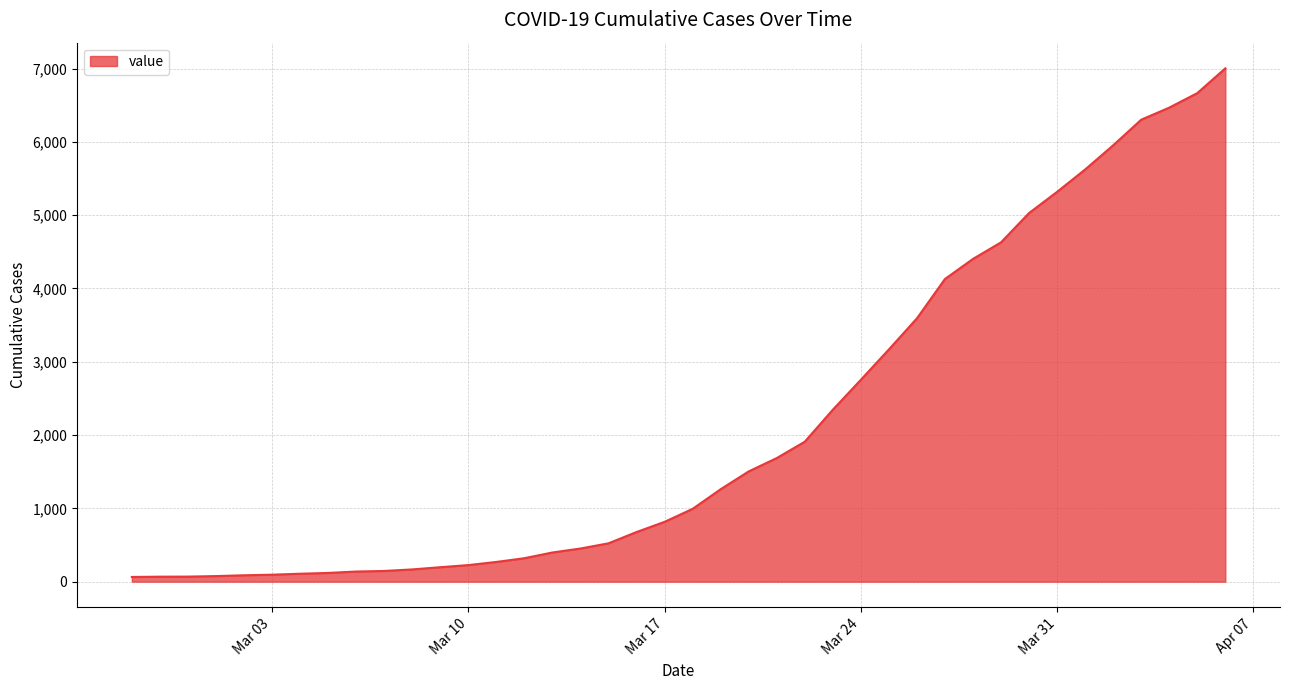

What is the smallest value displayed?

64